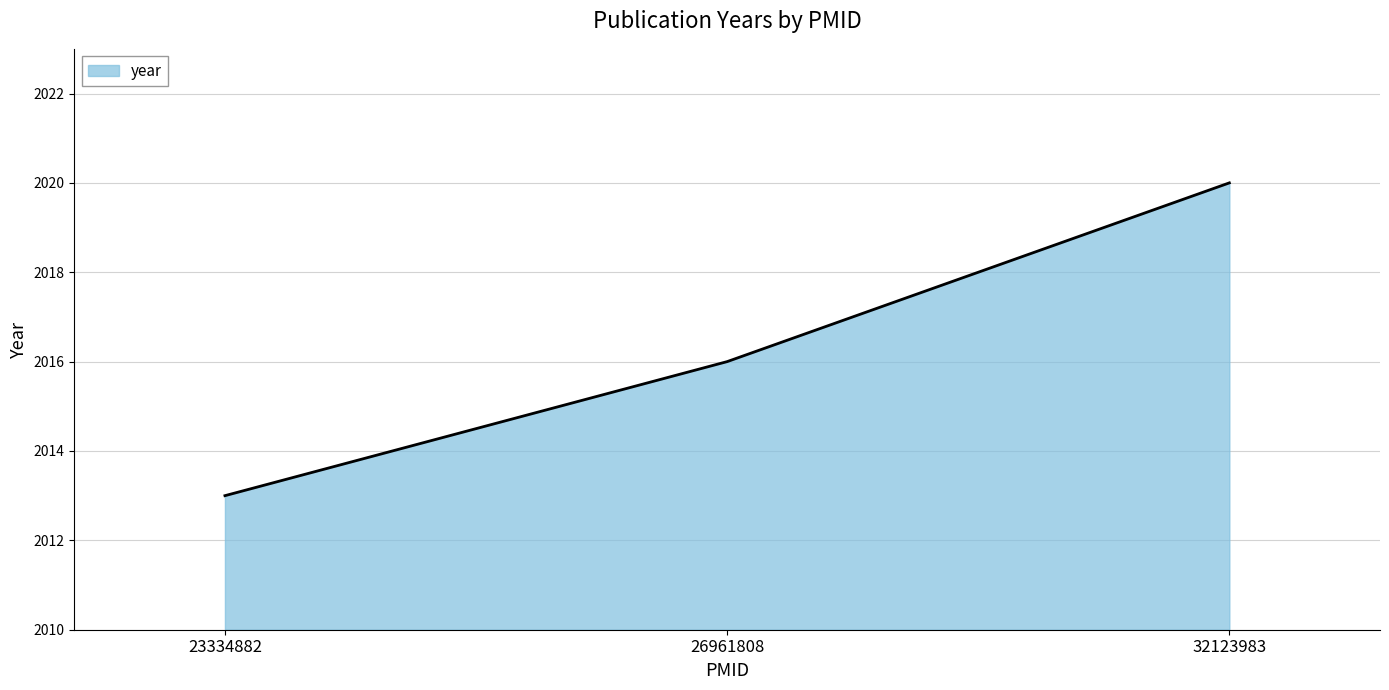

Reading left to right, what are all the values shown in this chart?

2013	2016	2020